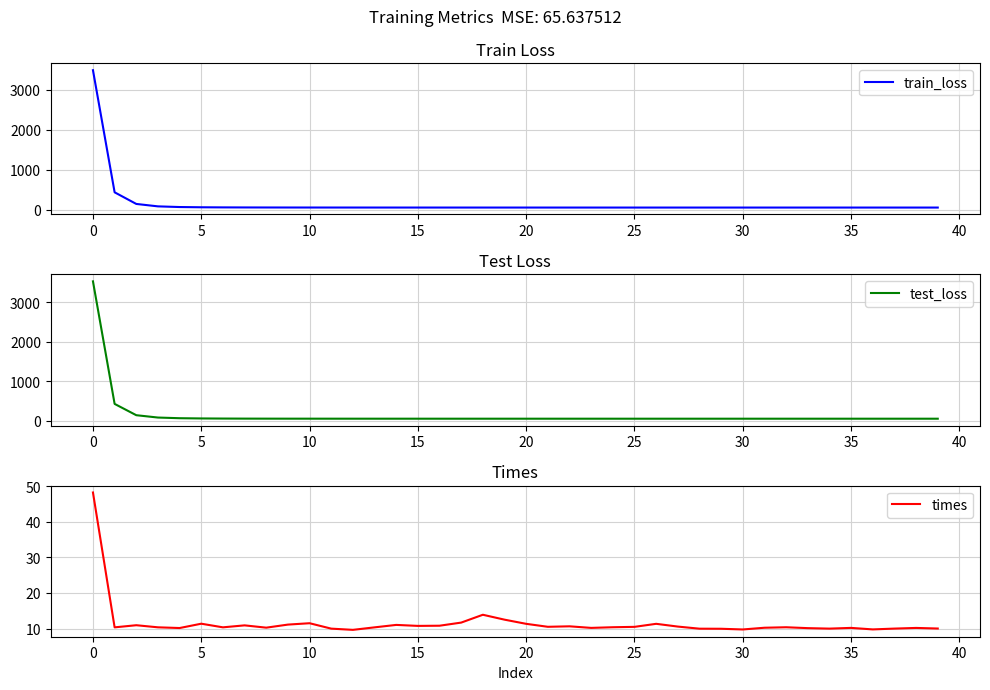

What is the lowest value of the times series?

9.6